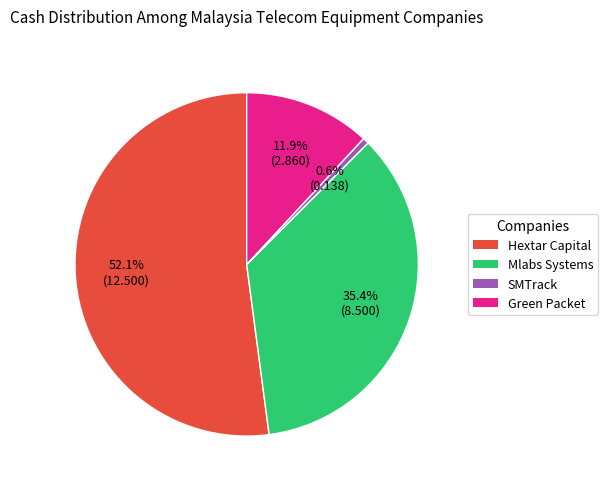

Does any single category account for the majority?

Yes